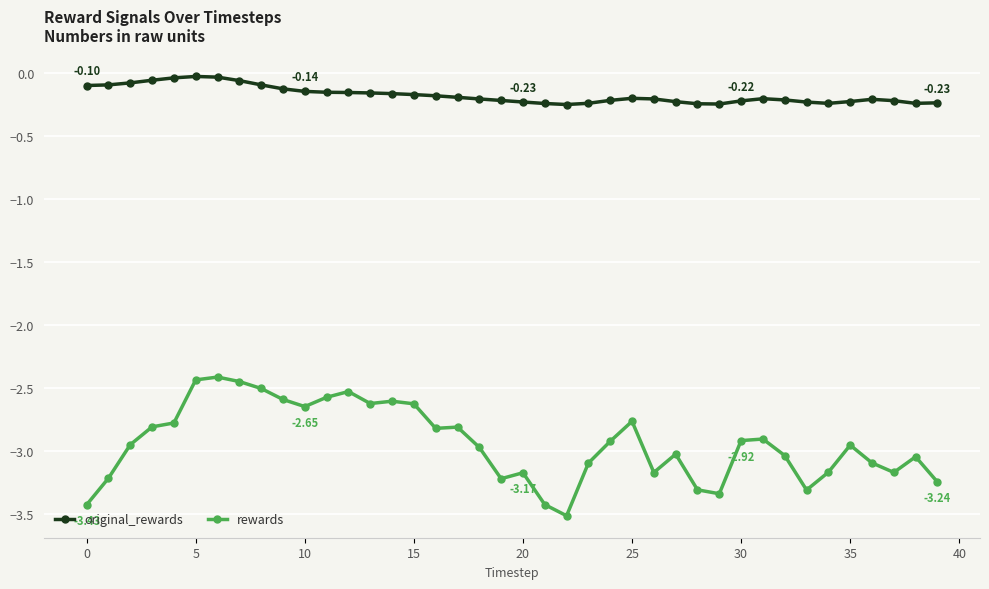

True or false: rewards has more than 2 interior local peaks.

True